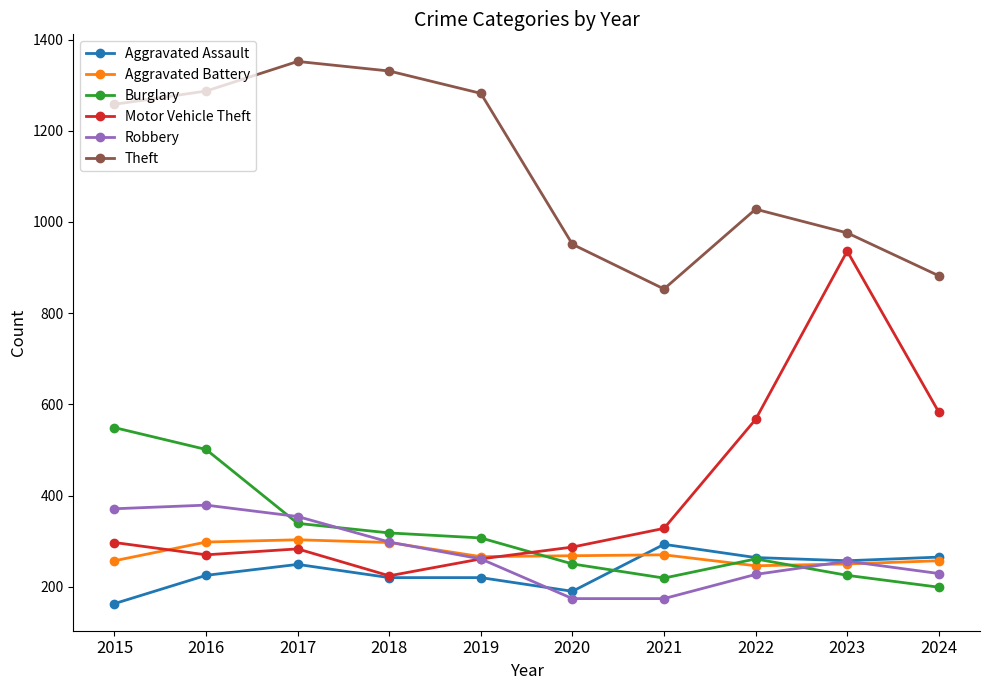

What is the total value across all series at 2023?

2900